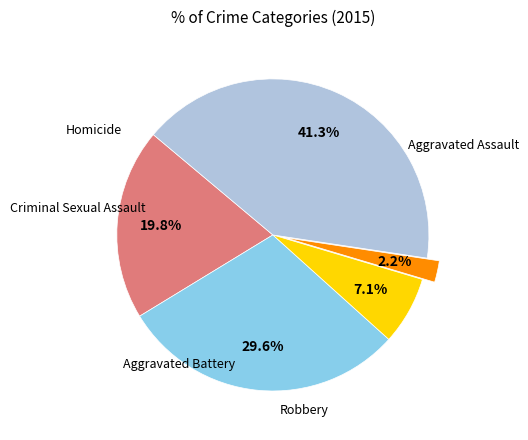

Is there any slice that represents more than half of the pie?

No